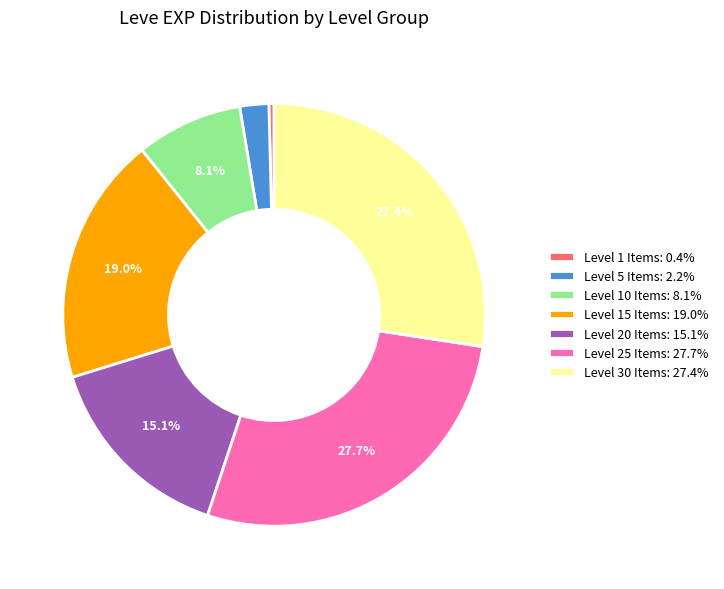

Between Level 10 Items: 8.1% and Level 15 Items: 19.0%, which is larger?

Level 15 Items: 19.0%